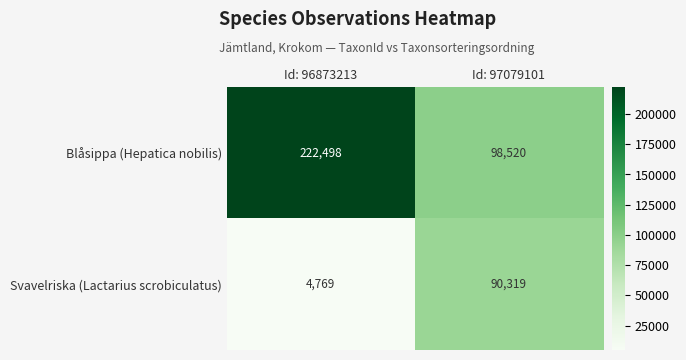

Which category has the highest value in the Svavelriska (Lactarius scrobiculatus) series?

Id: 97079101